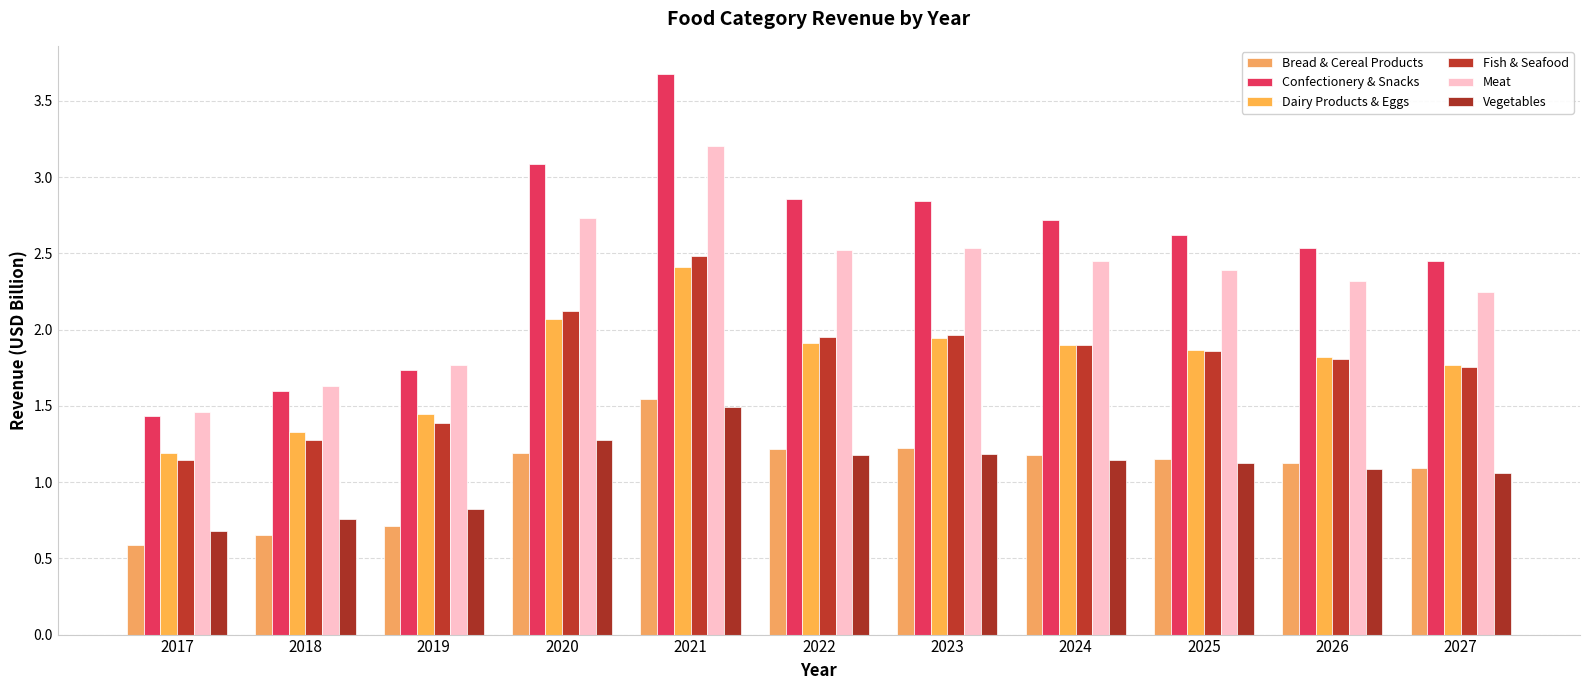

Which label corresponds to the smallest value in the chart?

2017